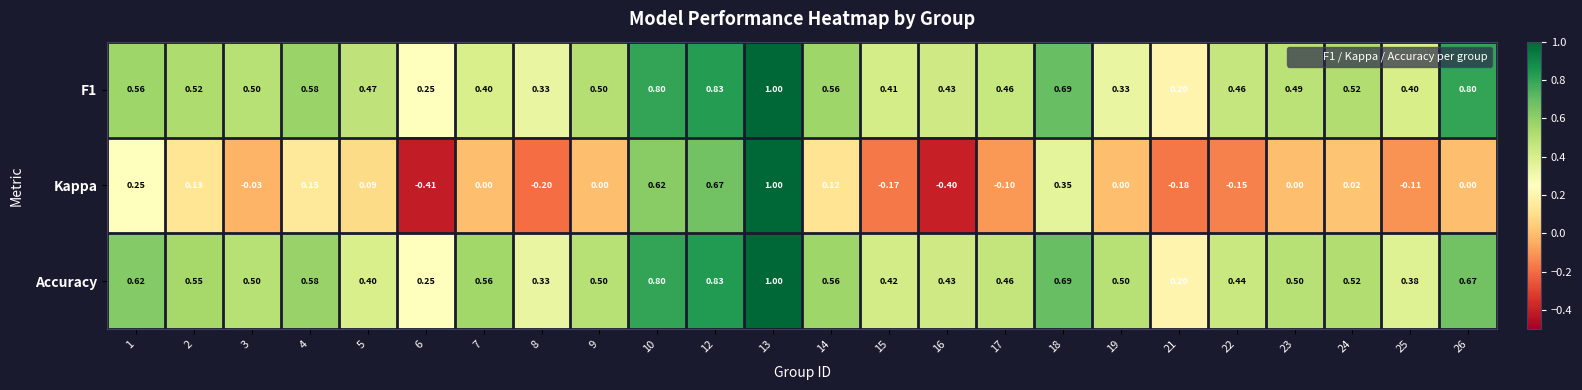

Between 8 and 24, which series saw the biggest shift?

Kappa